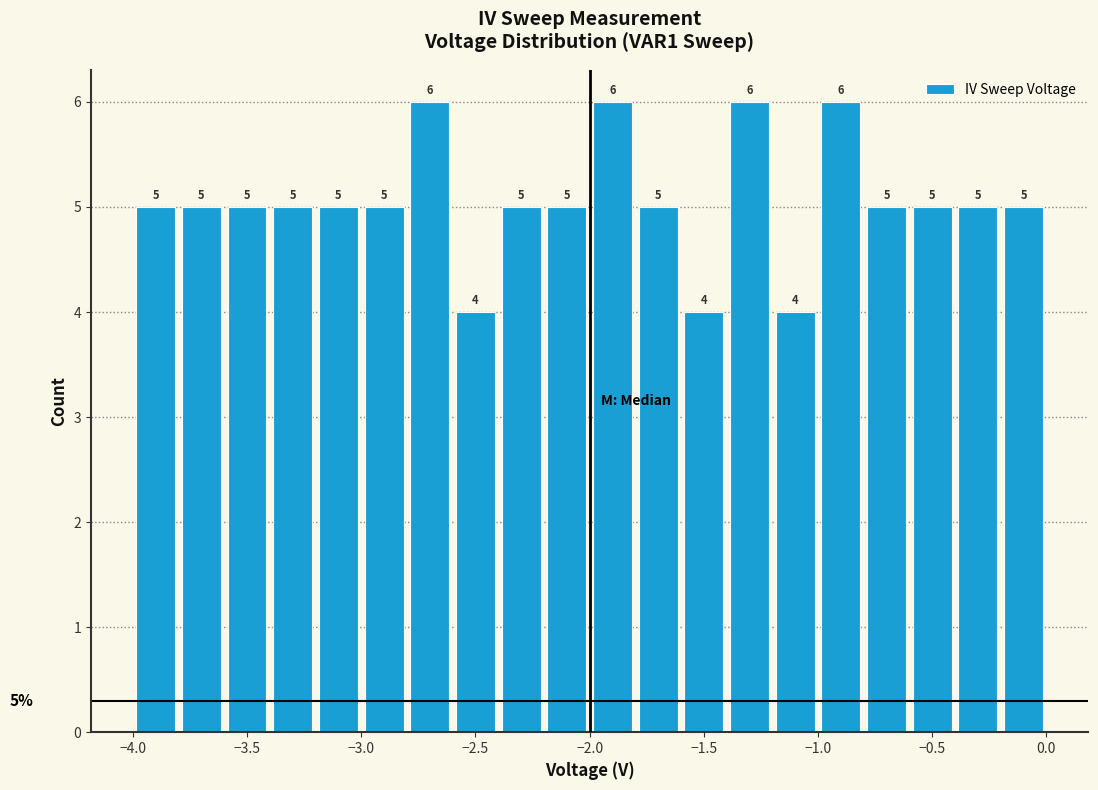

Reading left to right, list every bar in this chart as the range it spans on the x-axis followed by its height.

-4.0 to -3.8: 5
-3.8 to -3.6: 5
-3.6 to -3.4: 5
-3.4 to -3.2: 5
-3.2 to -3.0: 5
-3.0 to -2.8: 5
-2.8 to -2.6: 6
-2.6 to -2.4: 4
-2.4 to -2.2: 5
-2.2 to -2.0: 5
-2.0 to -1.8: 6
-1.8 to -1.6: 5
-1.6 to -1.4: 4
-1.4 to -1.2: 6
-1.2 to -1.0: 4
-1.0 to -0.8: 6
-0.8 to -0.6: 5
-0.6 to -0.4: 5
-0.4 to -0.2: 5
-0.2 to 0.0: 5